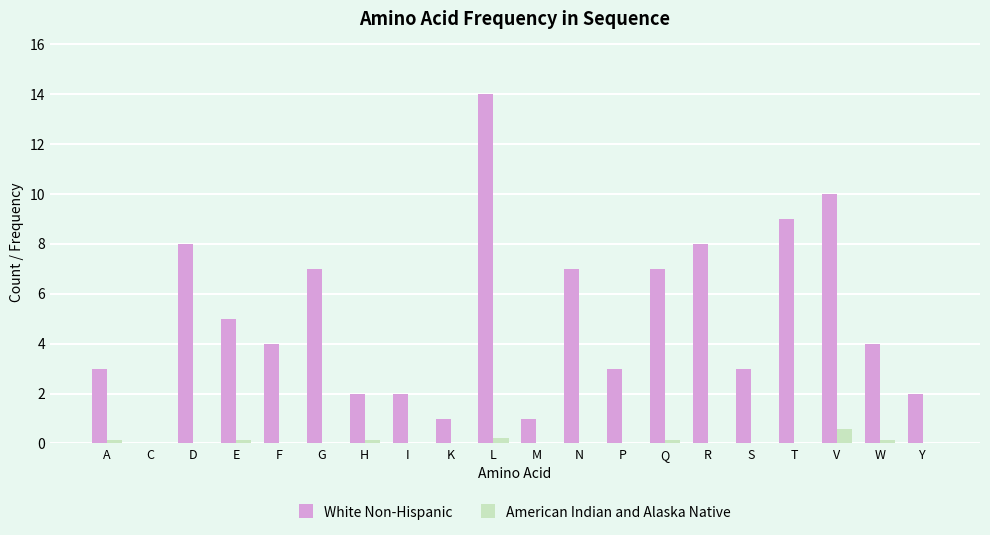

How many groups of bars are there?

20